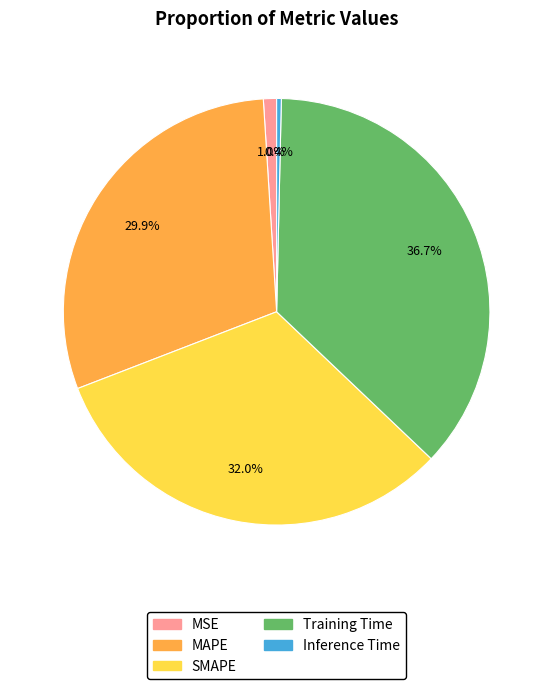

Is Inference Time the majority of the pie?

No